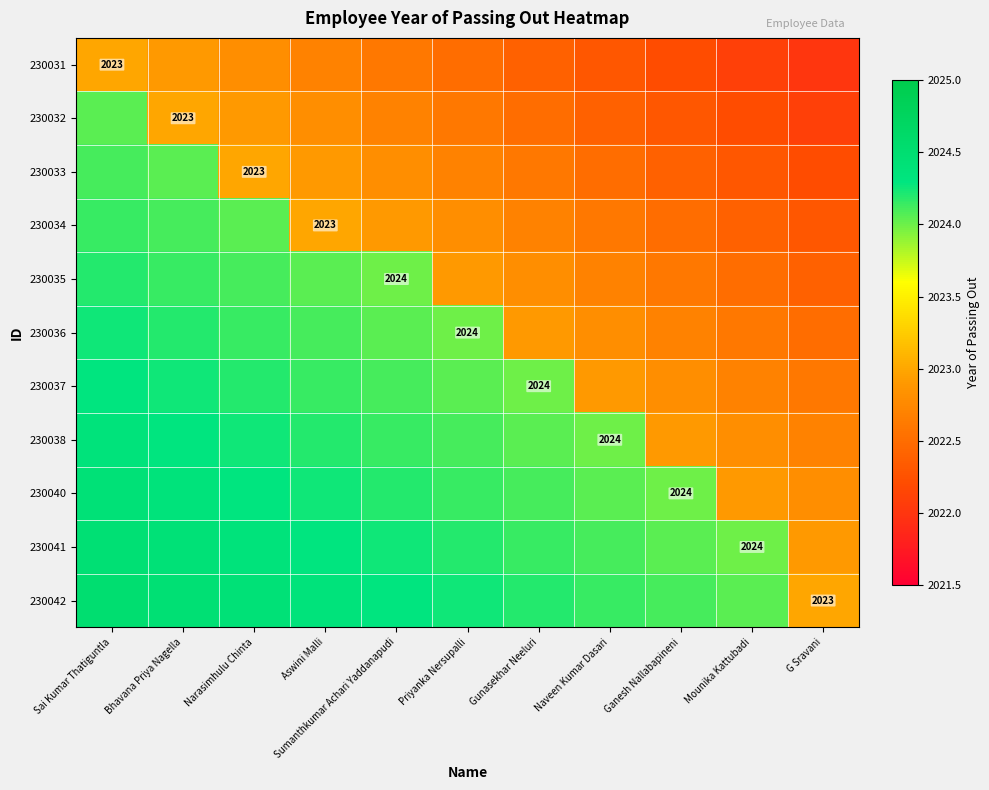

What is the spread (max minus min) of values at Sai Kumar Thatiguntla?

1.5